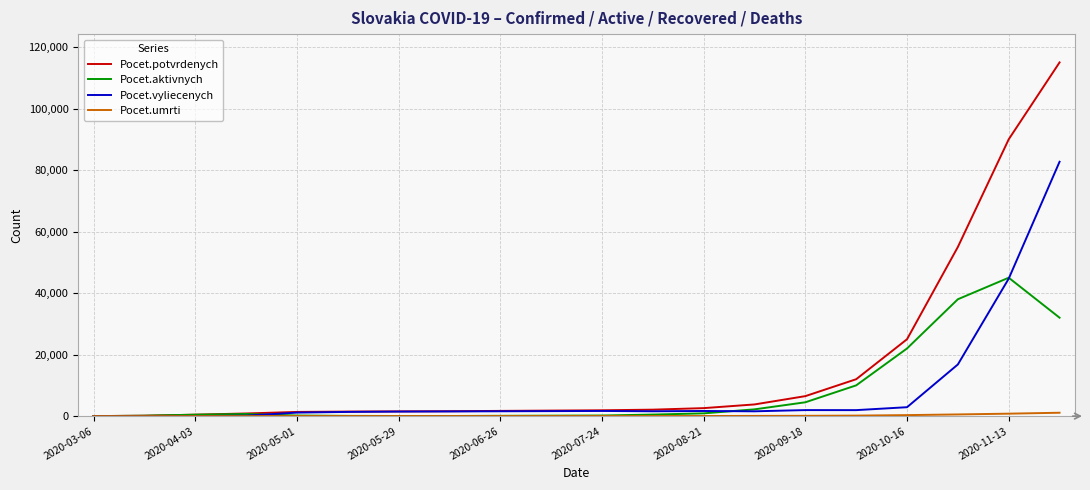

What is the greatest value displayed?

115000